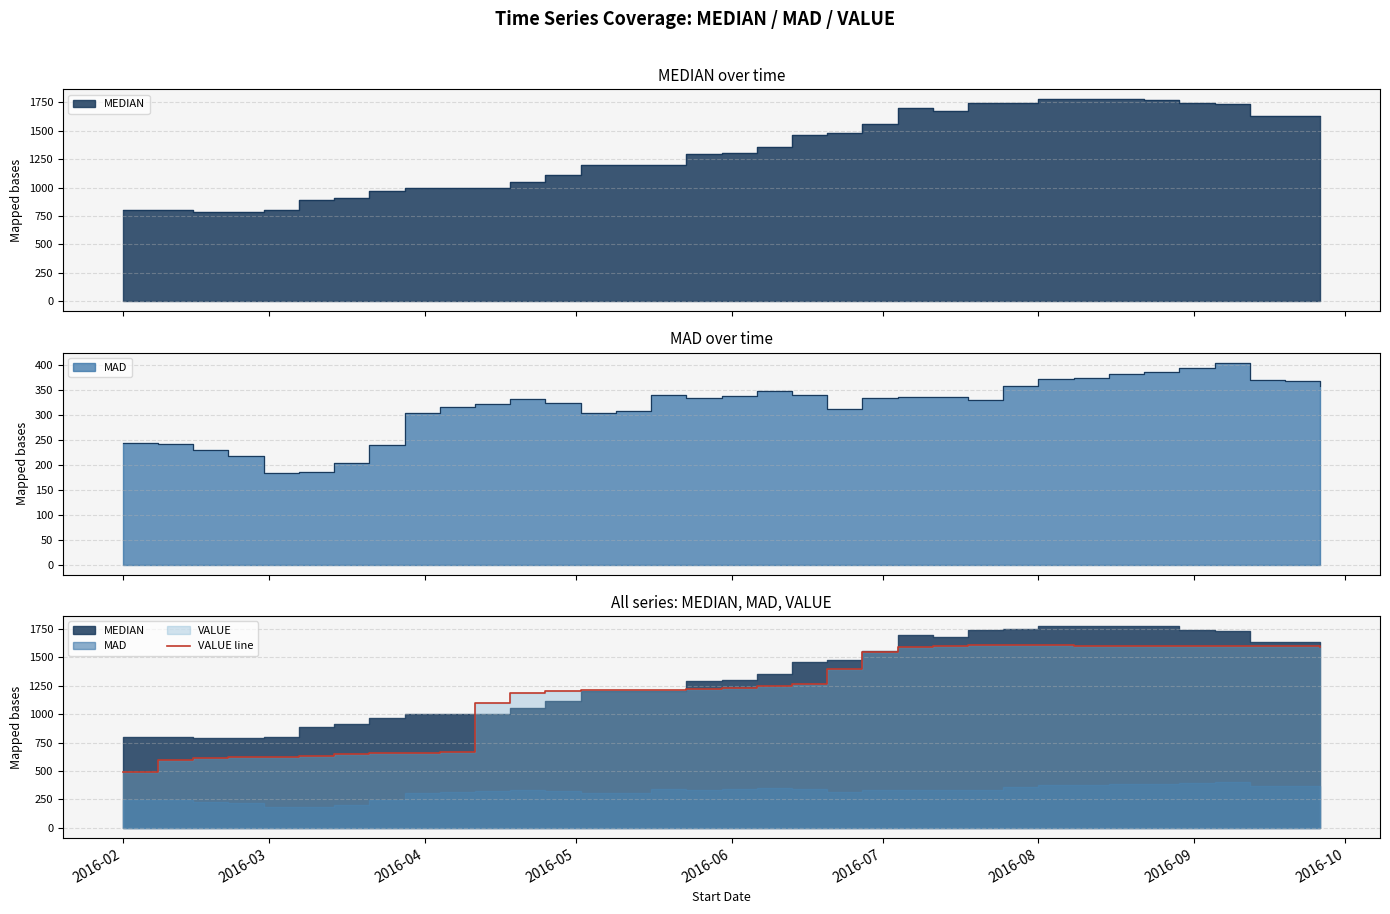

Reading right to left, extract all data points from this chart.

1592.4	1595.0	1600.0	1600.0	1600.0	1600.0	1600.0	1600.0	1610.0	1610.0	1610.0	1600.0	1591.3	1550.0	1400.0	1267.1	1250.0	1230.0	1220.0	1215.0	1210.0	1210.0	1200.0	1190.0	1100.0	670.0	660.0	655.0	650.0	635.0	626.2	620.0	610.0	600.0	490.0